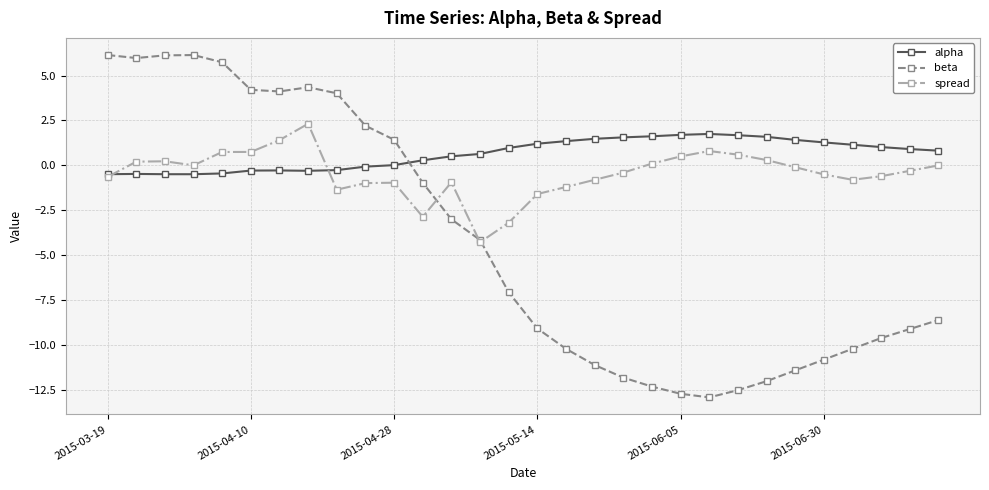

What are all the series names shown in the legend?

alpha, beta, spread